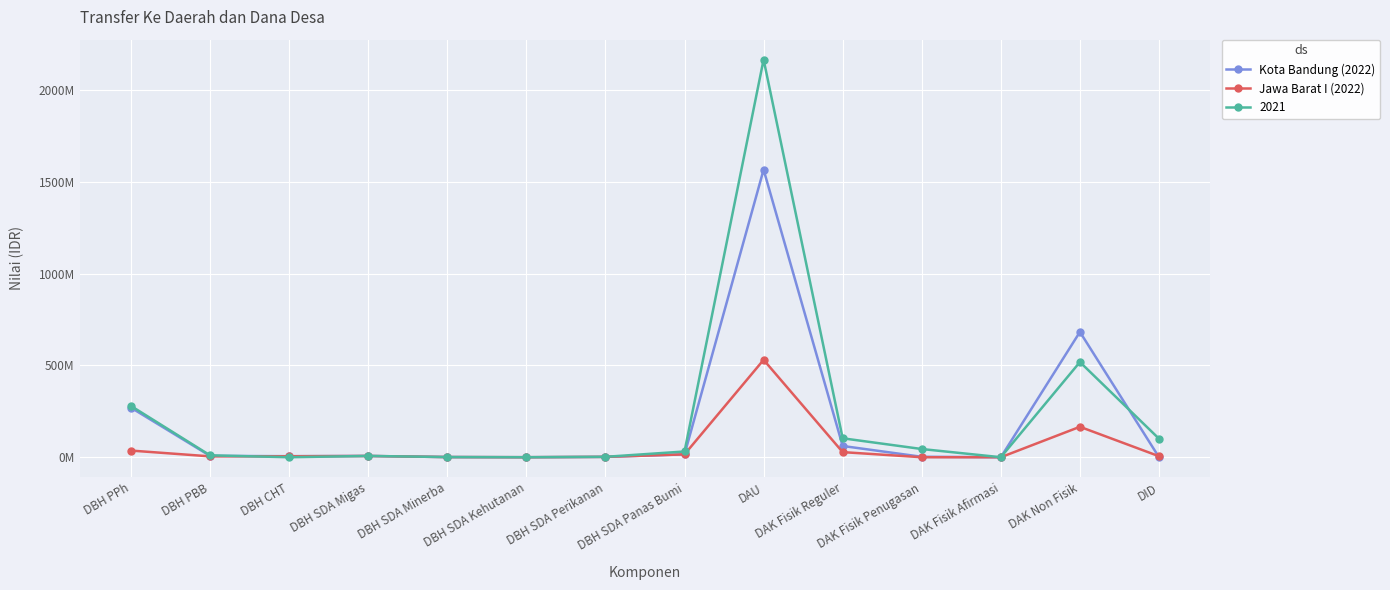

How many positive values does the Jawa Barat I (2022) series have?

12